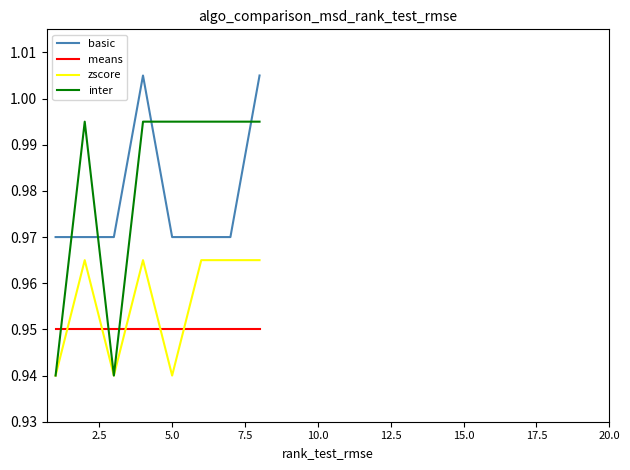

True or false: zscore and means cross at least once.

True